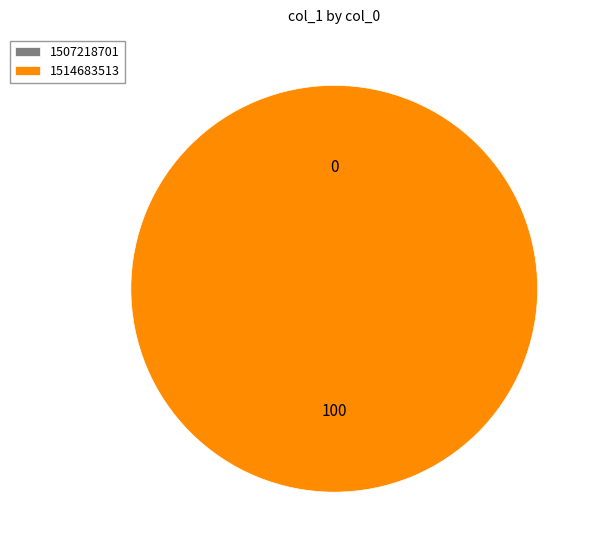

Rank the categories by value from lowest to highest.

1507218701, 1514683513